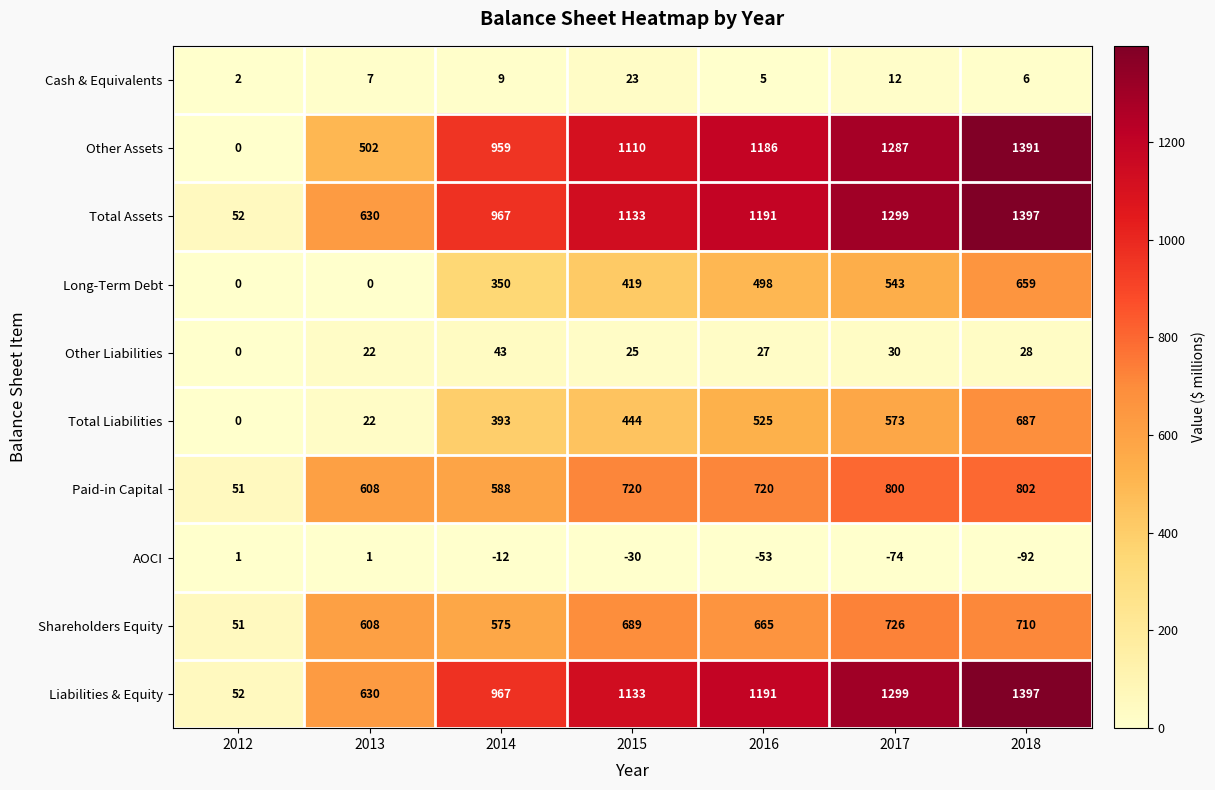

What is the spread (max minus min) of values at 2015?

1163